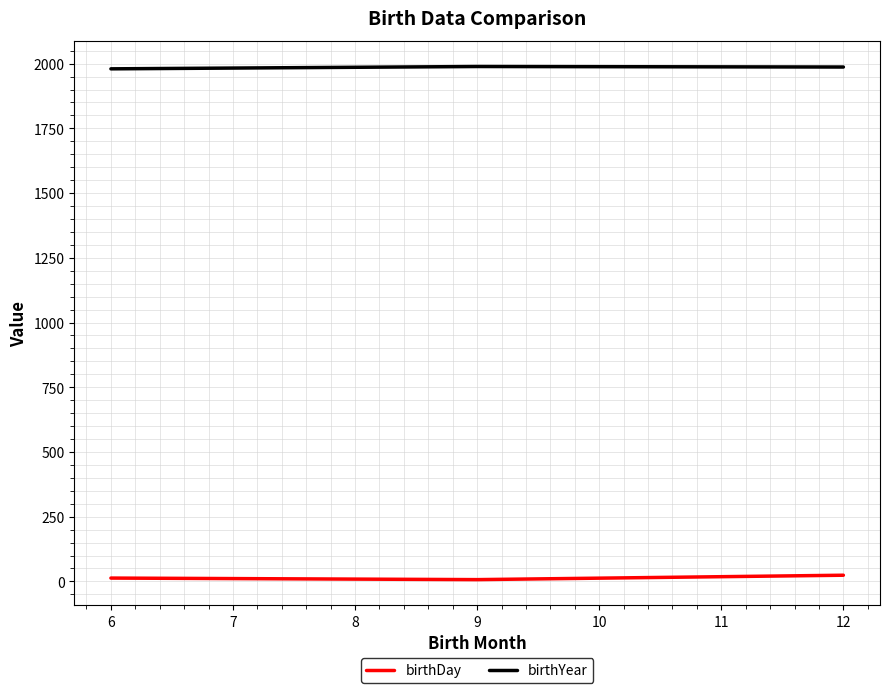

At how many categories does at least one series exceed 587?

3